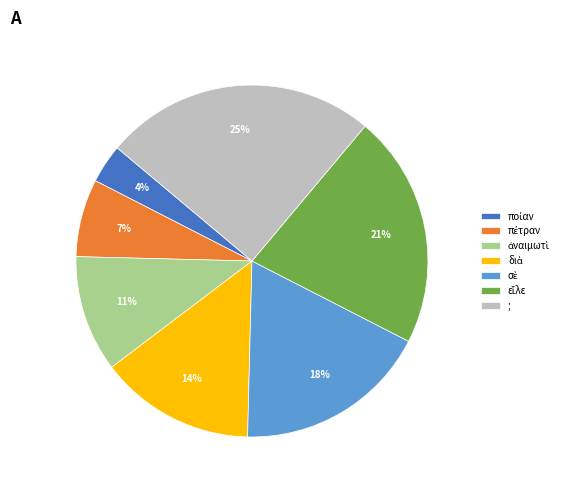

Is there any slice that represents more than half of the pie?

No